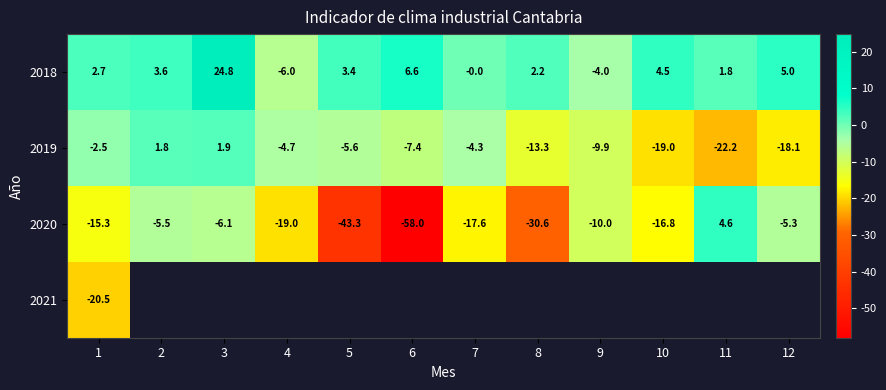

How many data points in 2020 are above -15?

5